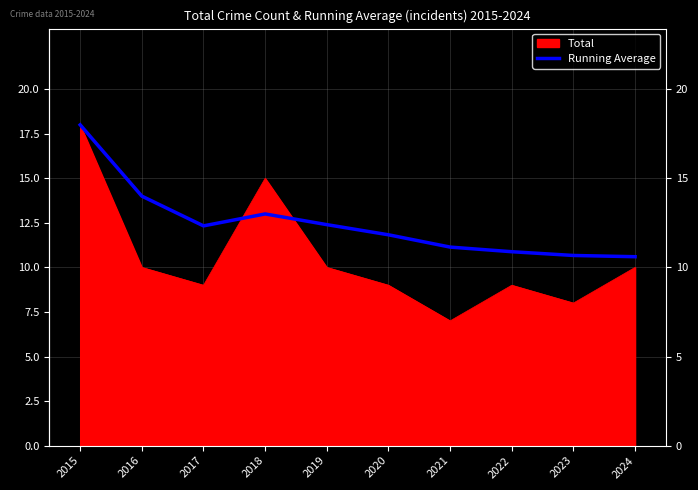

Does the chart display data point markers on the line(s)?

No